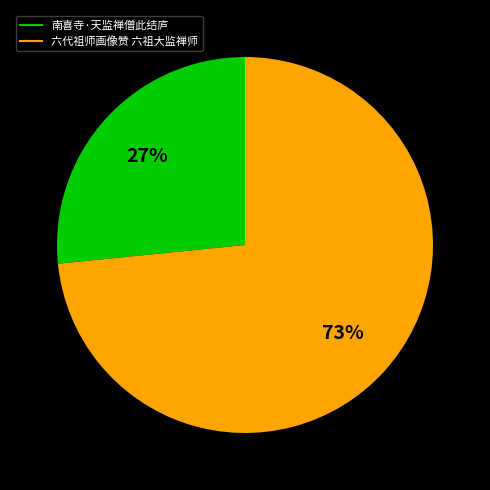

How many slices are in this pie chart?

2